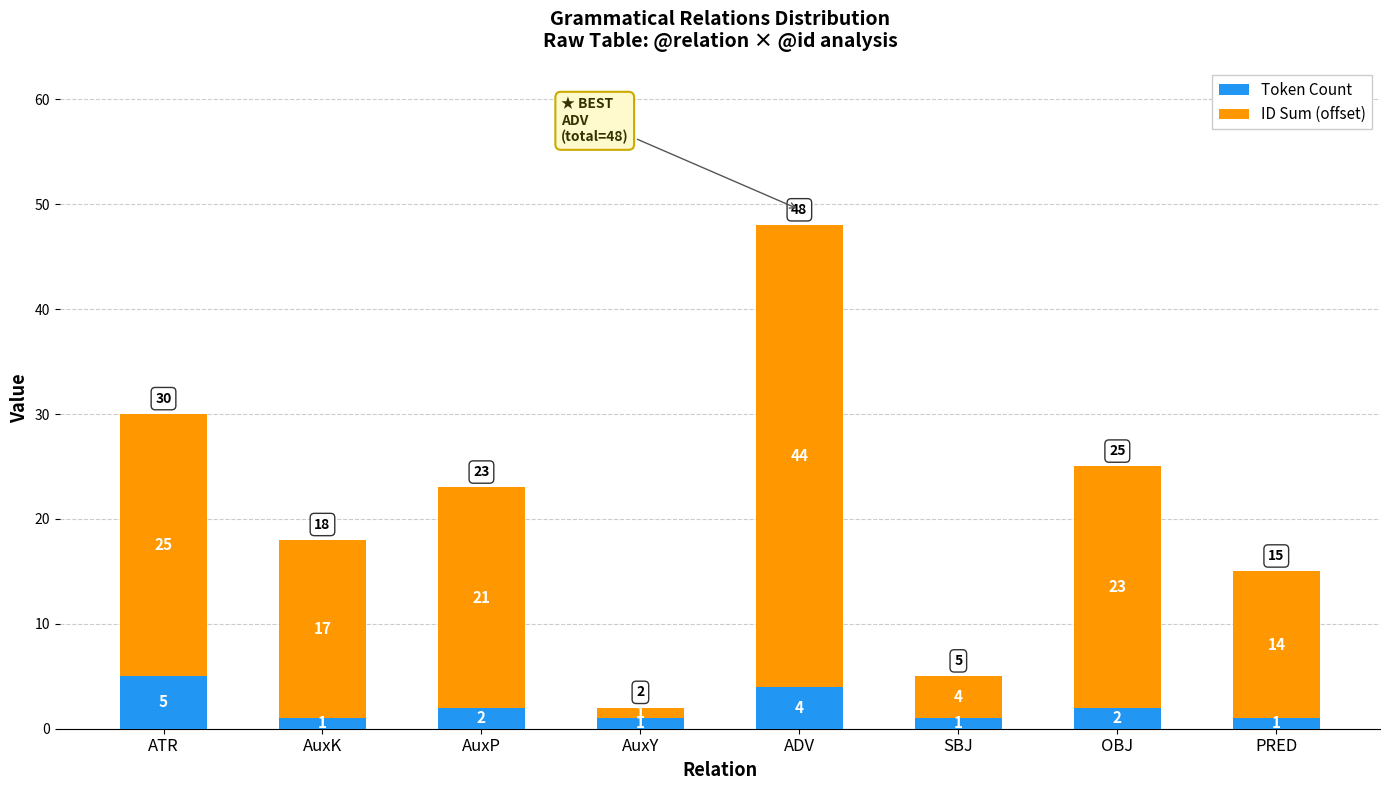

Where does the Token Count series first go above 2?

ATR